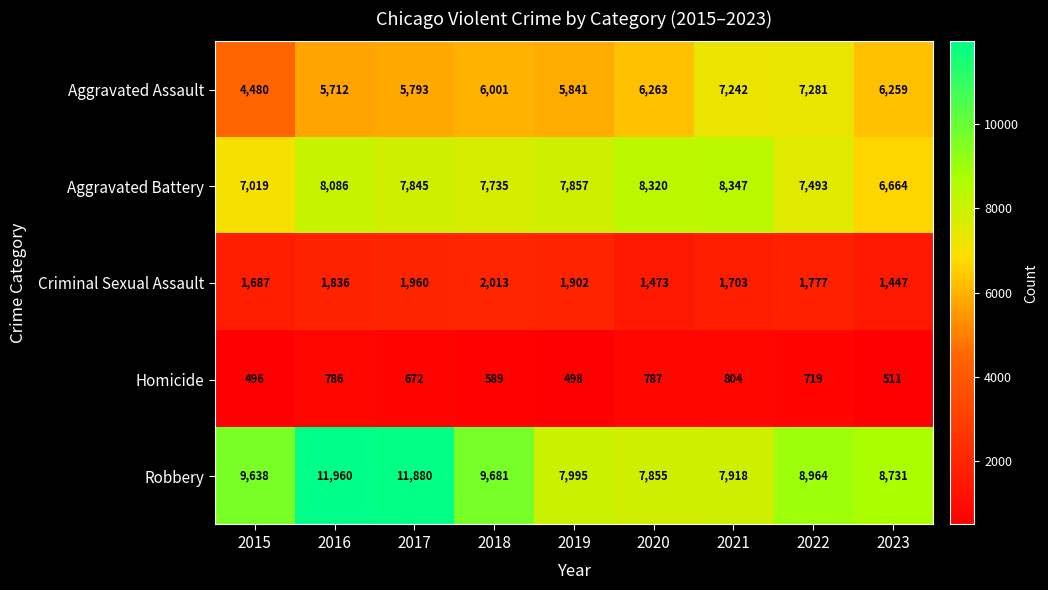

What is the sum of all Aggravated Assault values?

54872